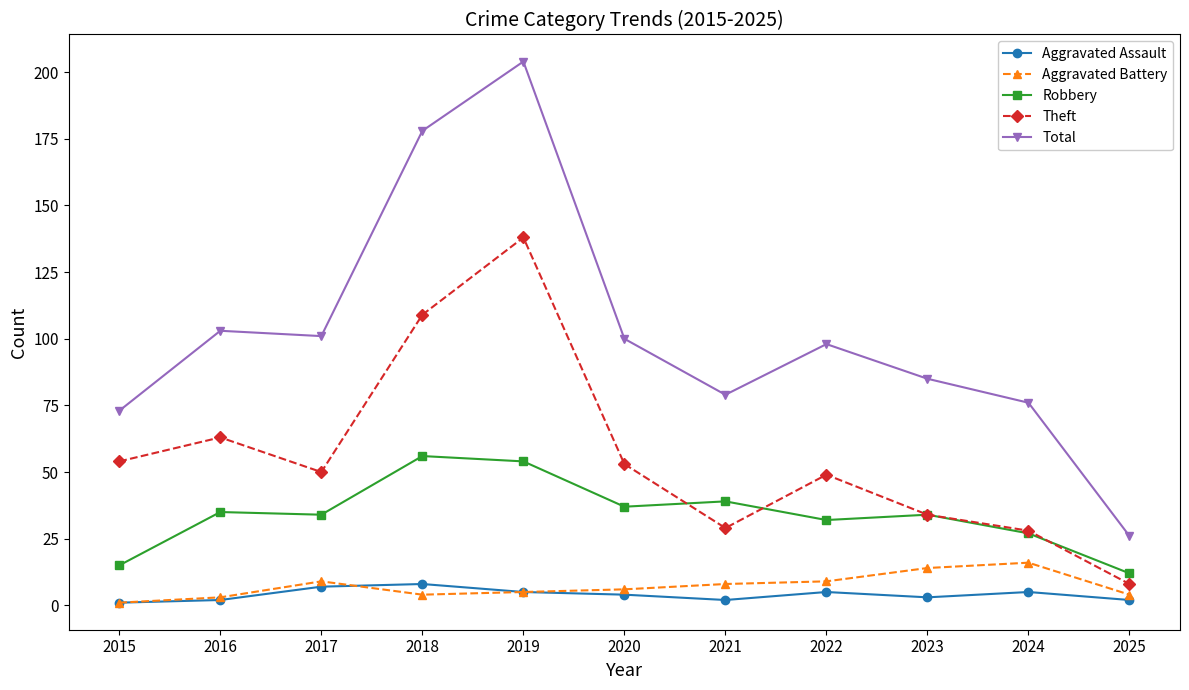

How many lines are shown in the chart?

5